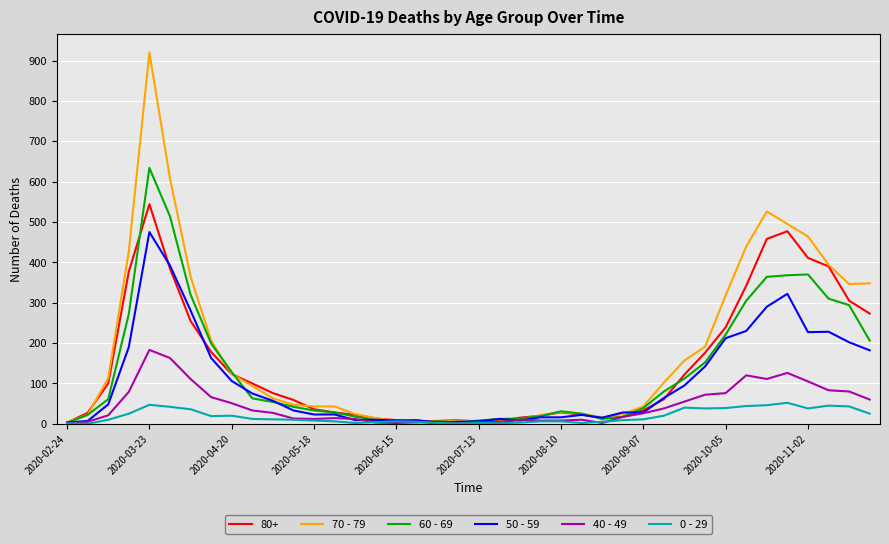

What is the maximum value for 60 - 69?

634